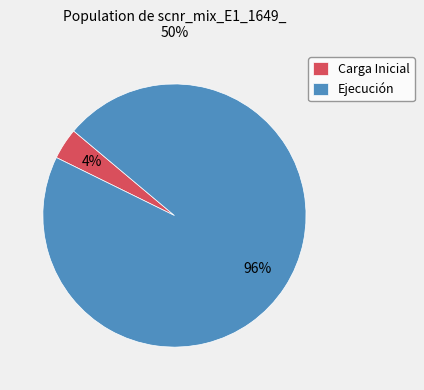

How many segments does this pie chart have?

2